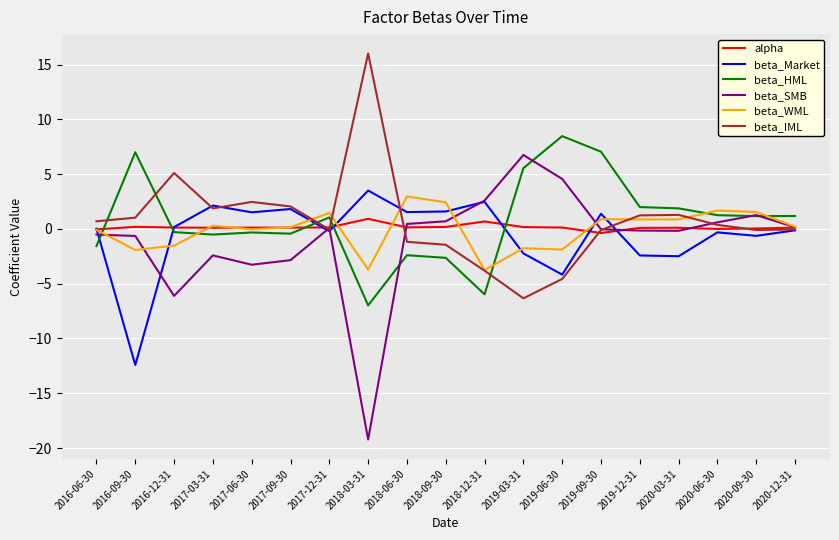

At which category does the chart reach its peak across all series?

2018-03-31